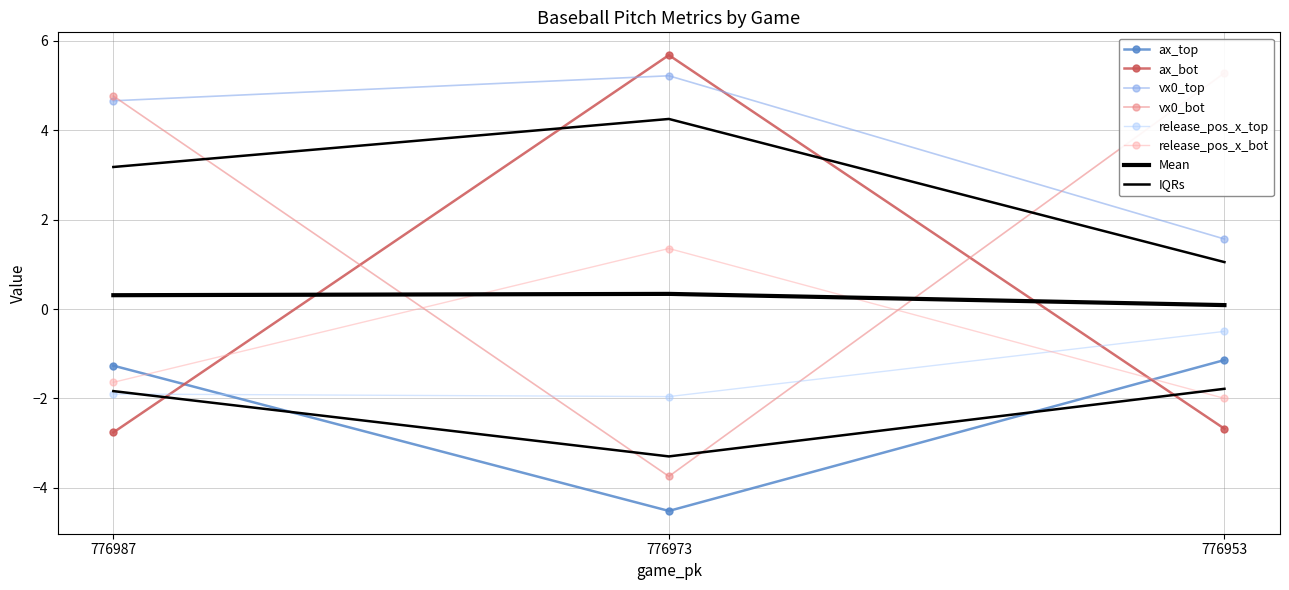

Reading left to right, transcribe all the data shown in this chart.

ax_top: -1.3	-4.5	-1.1
ax_bot: -2.8	5.7	-2.7
vx0_top: 4.7	5.2	1.6
vx0_bot: 4.8	-3.7	5.3
release_pos_x_top: -1.9	-2.0	-0.5
release_pos_x_bot: -1.6	1.4	-2.0